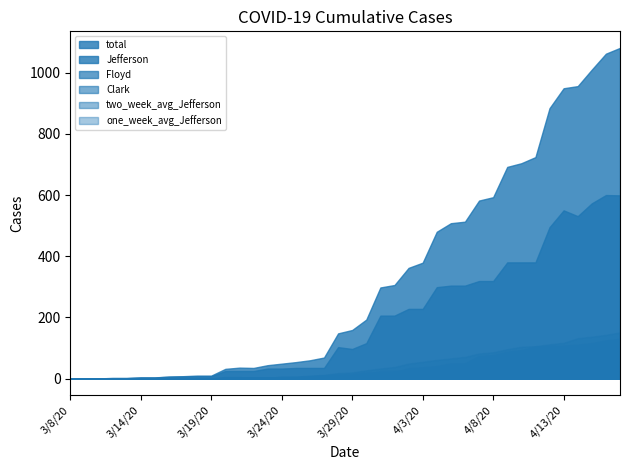

At how many categories does at least one series exceed 550?

11